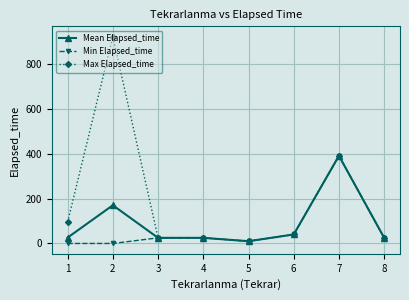

At which label is Max Elapsed_time closest to 465?

7